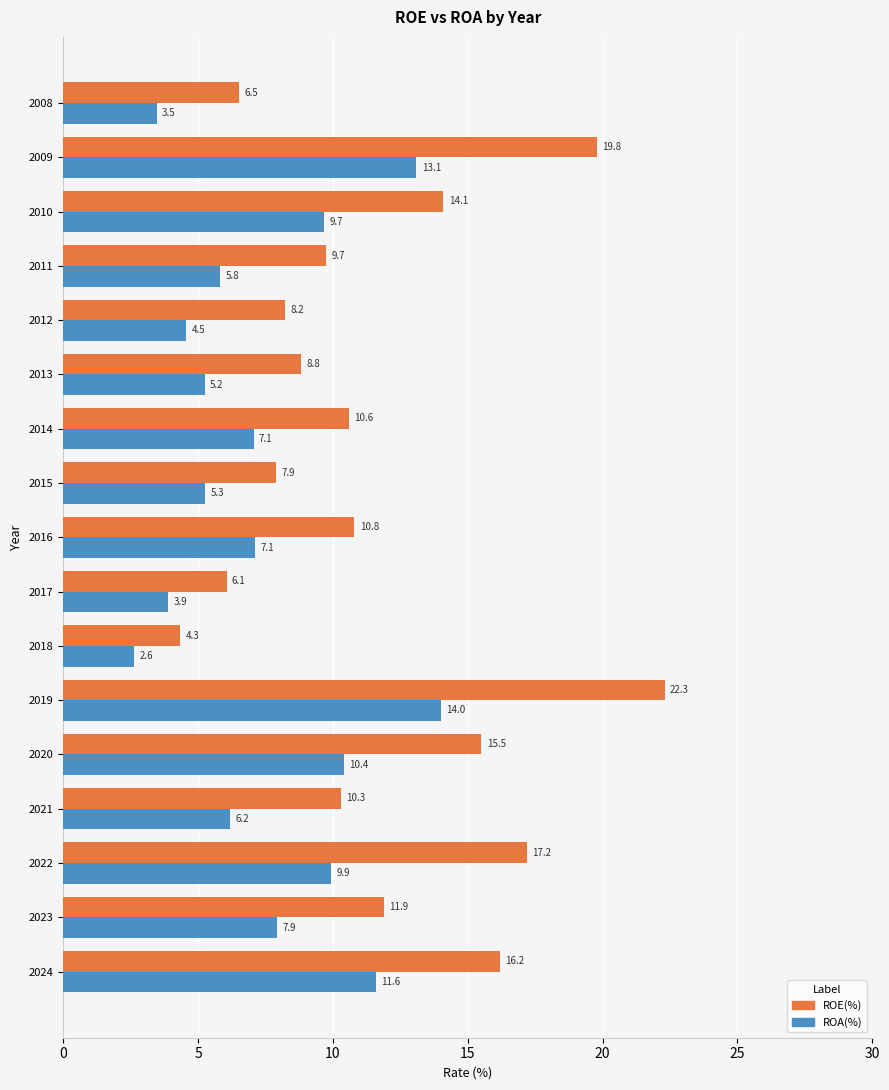

Which series has the widest spread of values?

ROE(%)